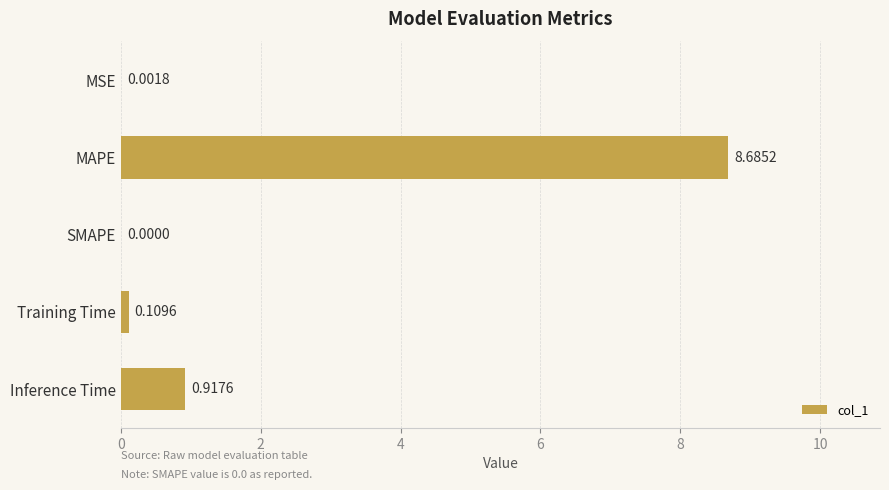

What is the sum of the values at Inference Time and MAPE?

9.6